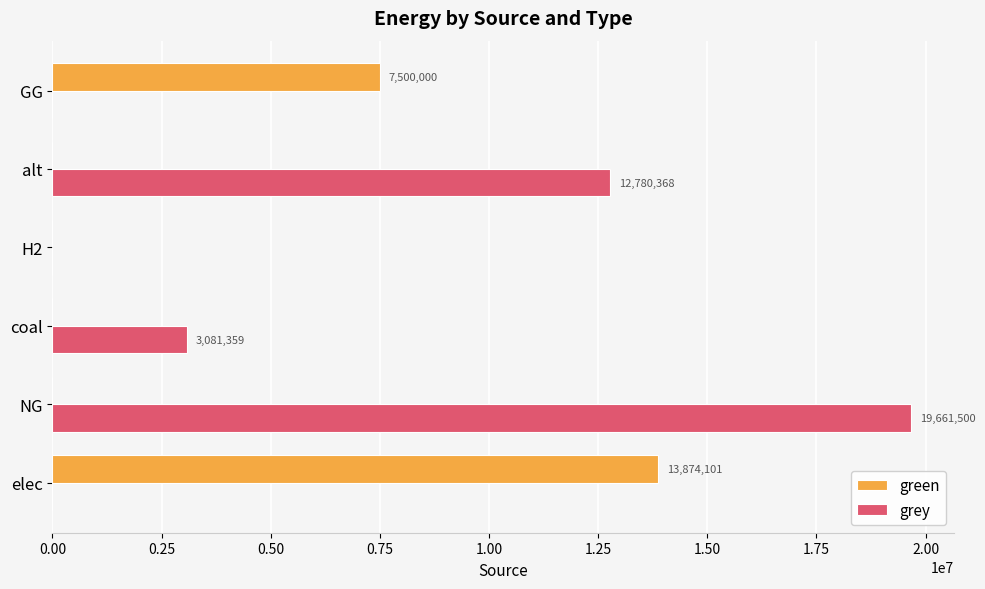

What is the highest value of the green series?

13874101.0